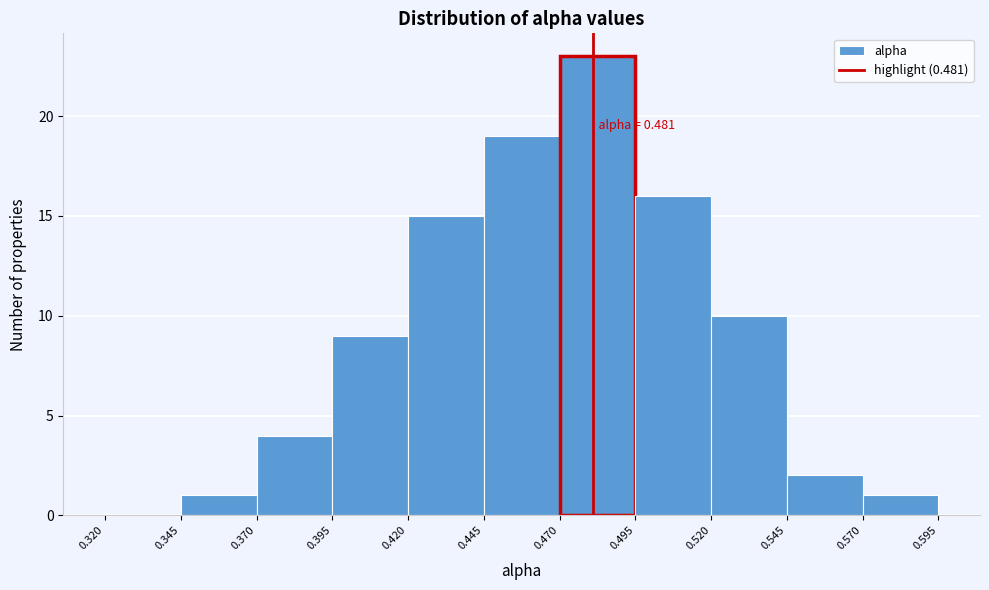

Over which range of the x-axis is the bar tallest?

0.470 to 0.495